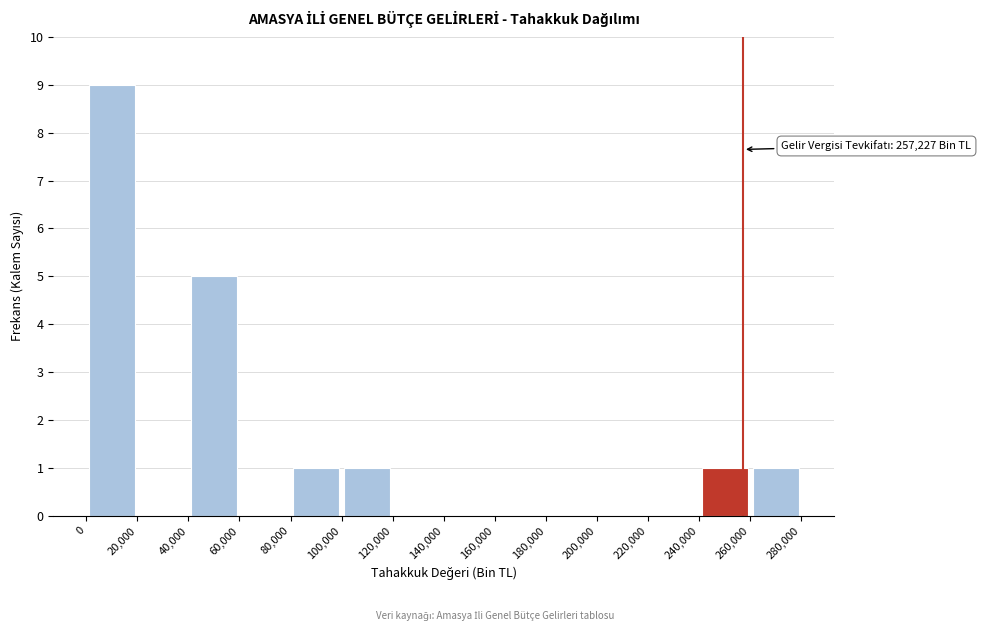

Over which range of the x-axis is the bar tallest?

0 to 20,000